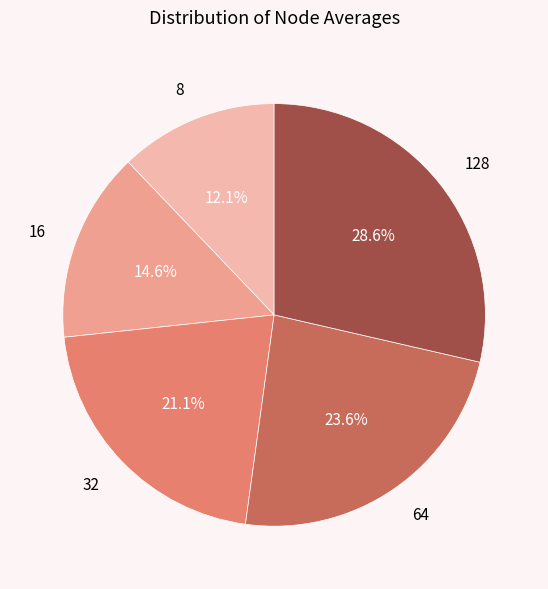

To the nearest percent, what is the combined percentage of 16 and 128?

43%